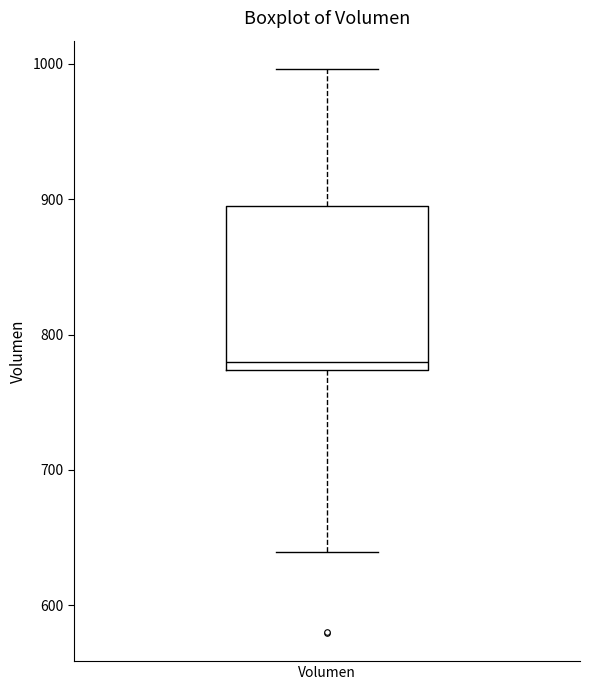

Where is the lower edge of the box for Volumen on the y-axis? The values are not printed on the chart, so give them approximately, as read against the axis.

770